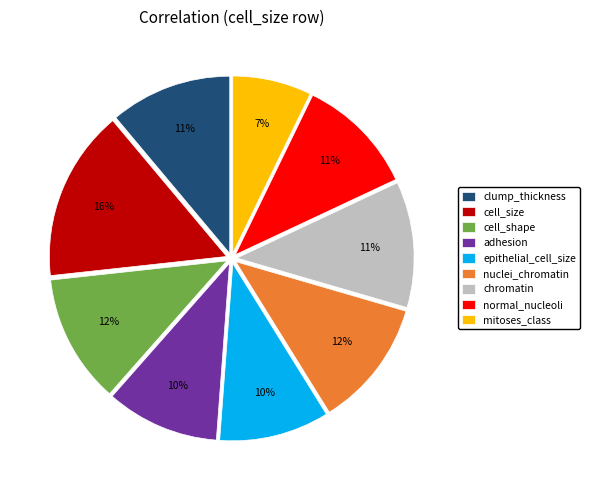

The normal_nucleoli slice represents 11% of the pie. True or false?

True